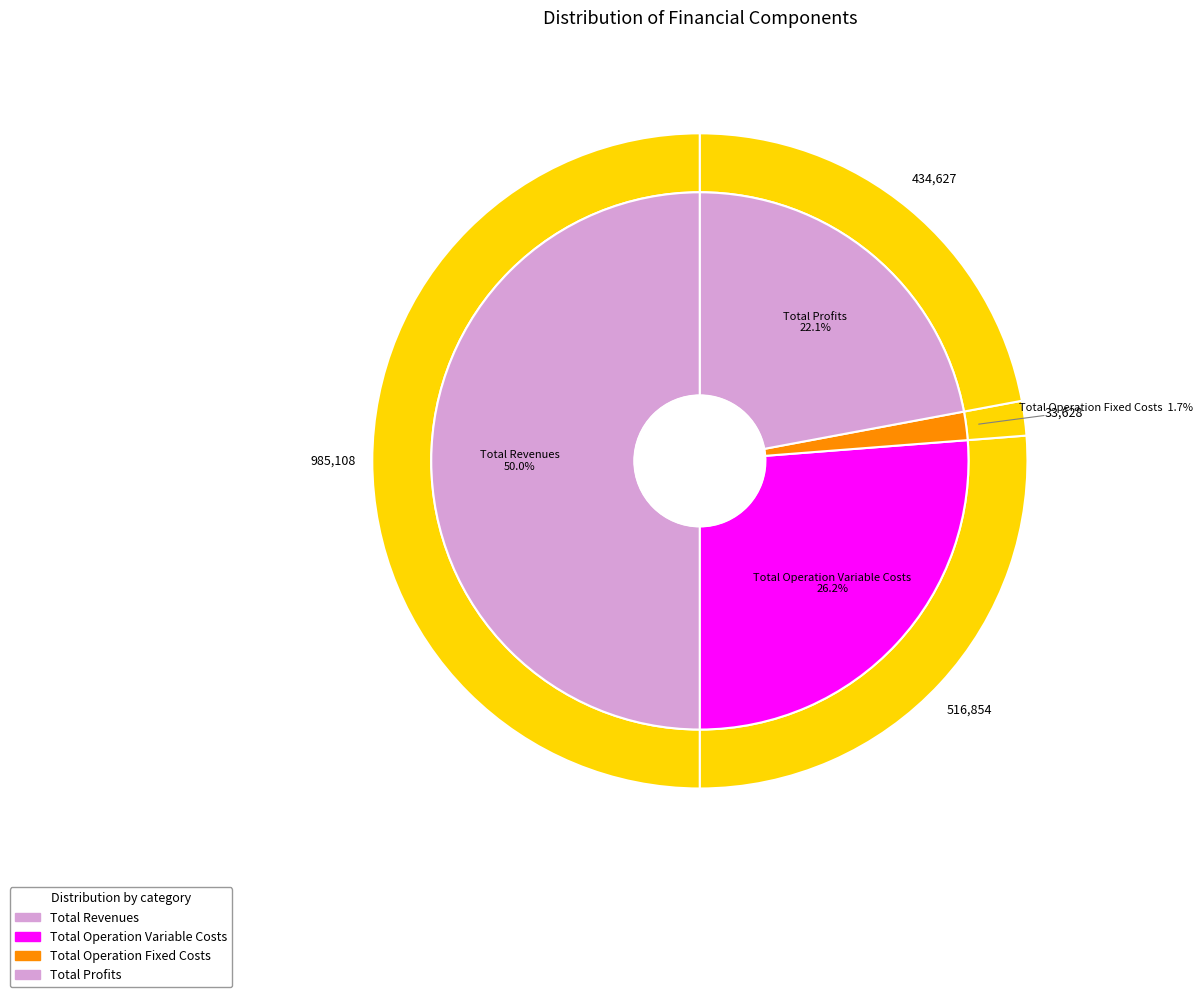

Which slice is the largest?

Total Revenues